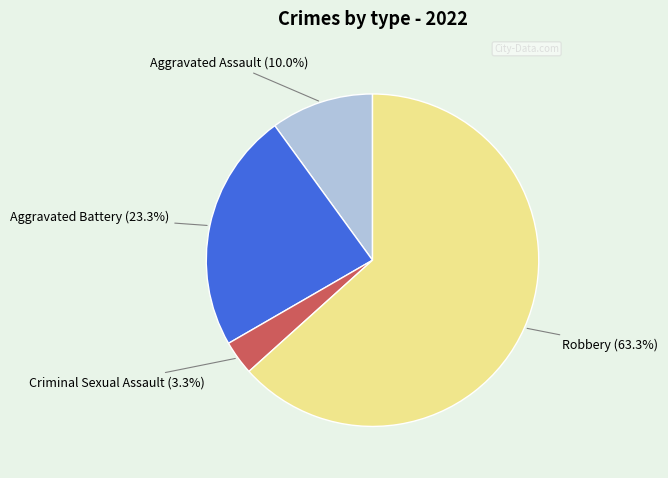

Is there any slice that represents more than half of the pie?

Yes